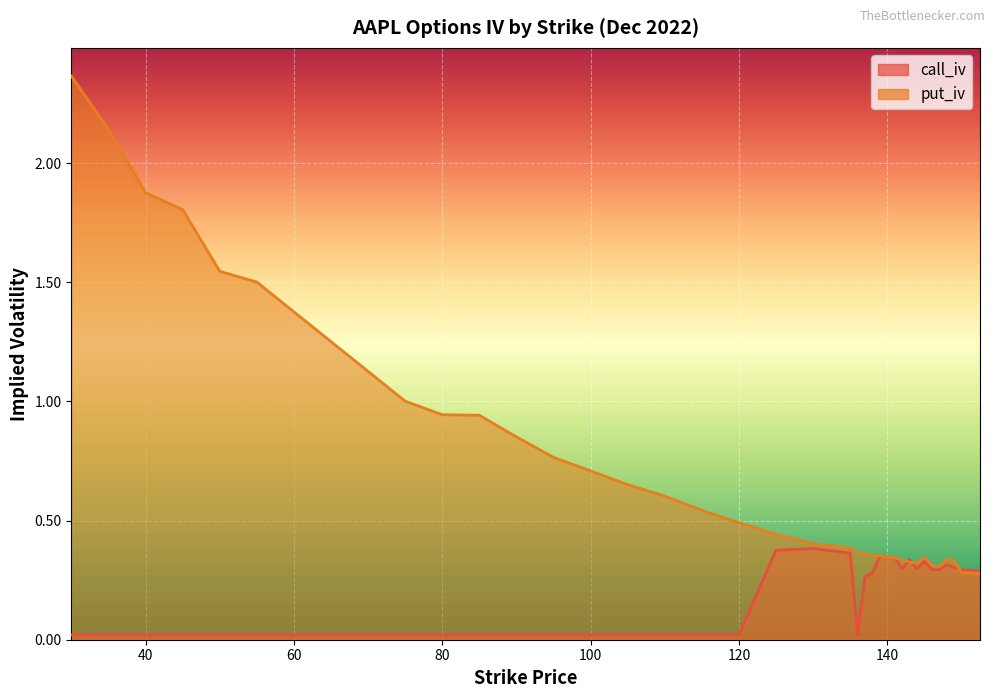

What is the label of the 37th point from the left?

150